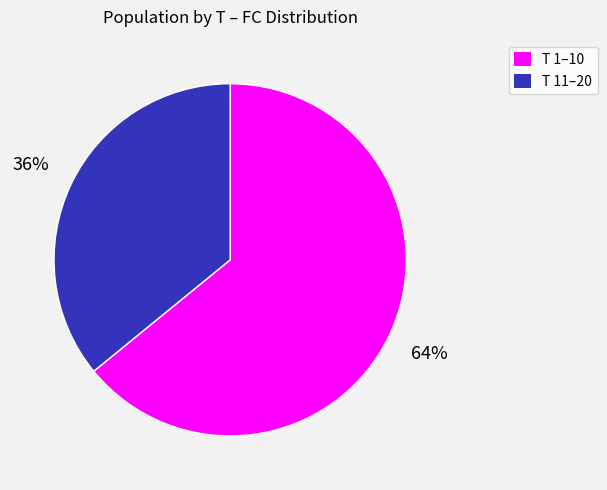

Is there any slice that represents more than half of the pie?

Yes